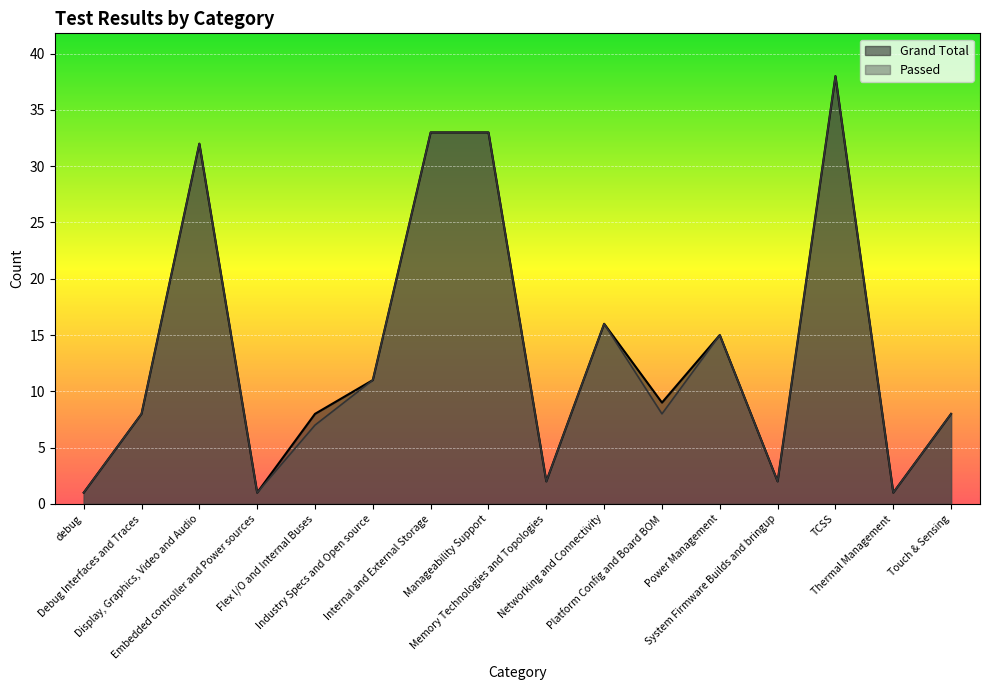

How many data points does each series have?

16